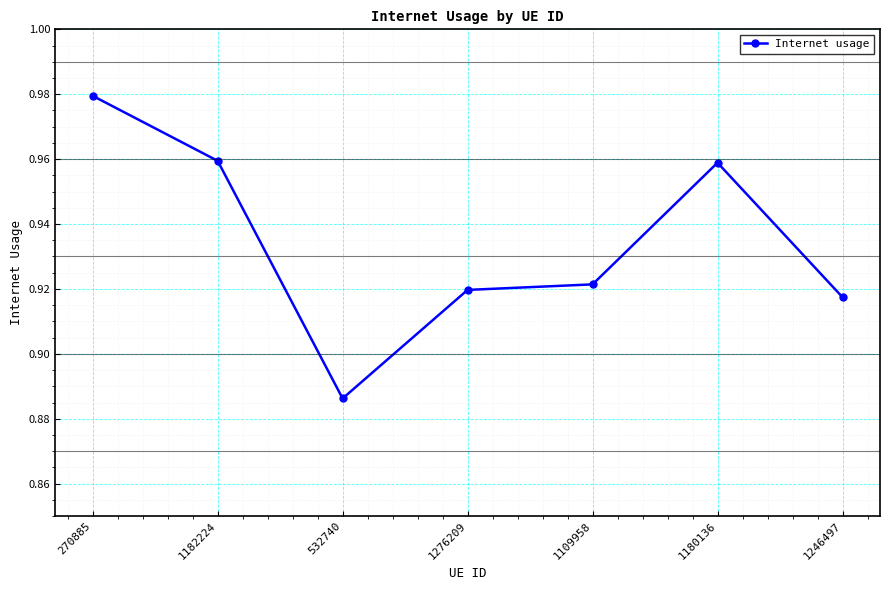

Does the chart have visible grid lines?

Yes